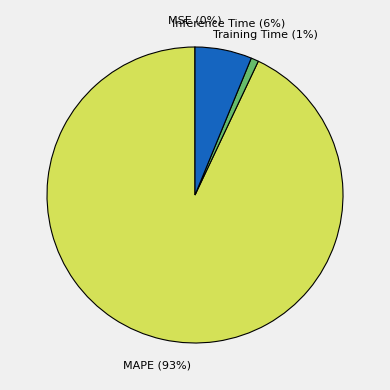

Is it true that MAPE is 83% of the pie?

False